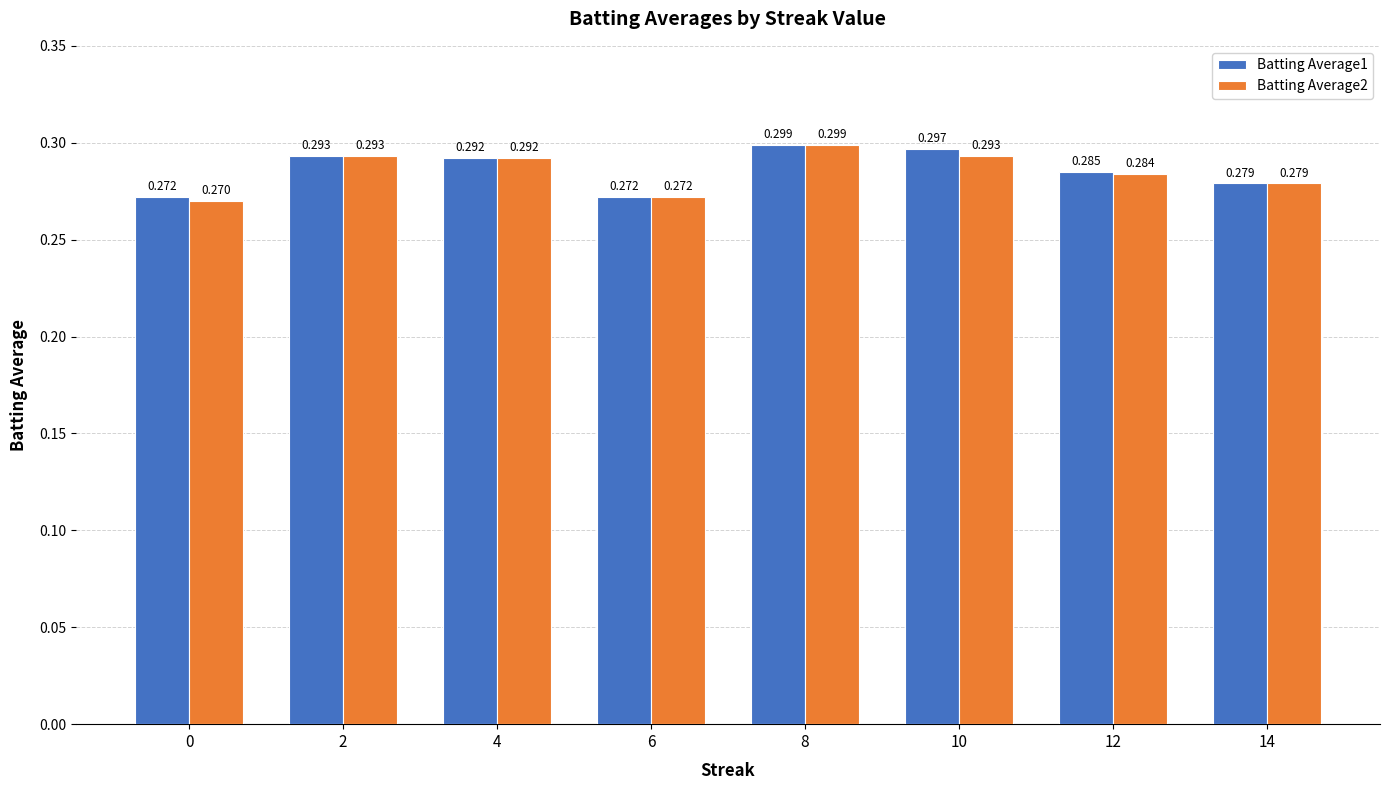

What is the sum of the Batting Average2 values at 4 and 8?

0.6